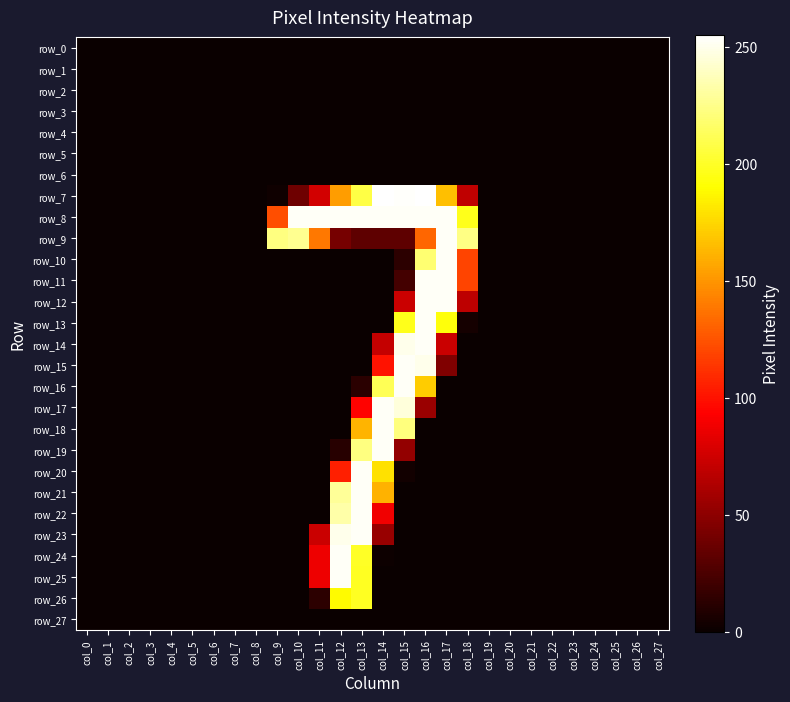

Which category has the highest value in the row_7 series?

col_14